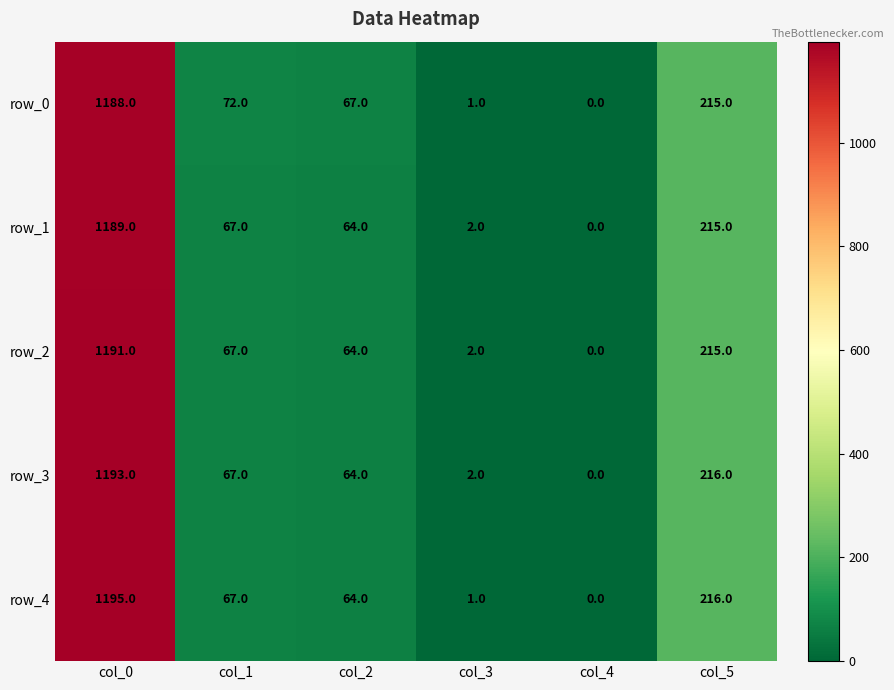

What is the spread (max minus min) of values at col_1?

5